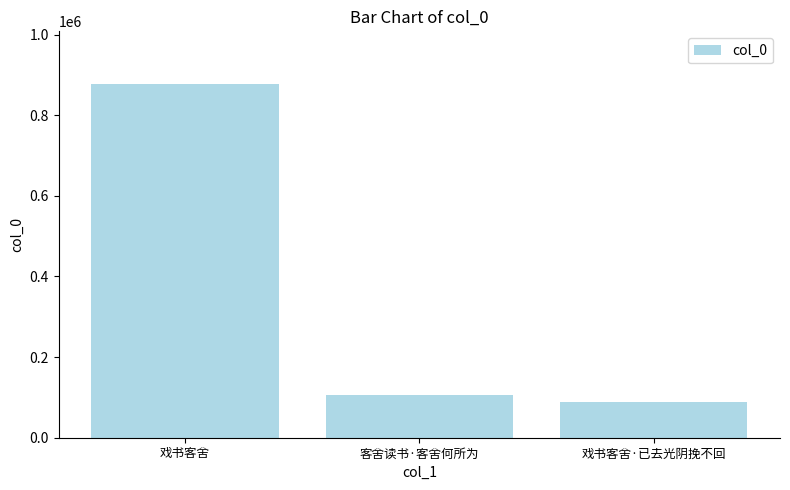

Is it true that the value at 戏书客舍·已去光阴挽不回 is 24516?

False